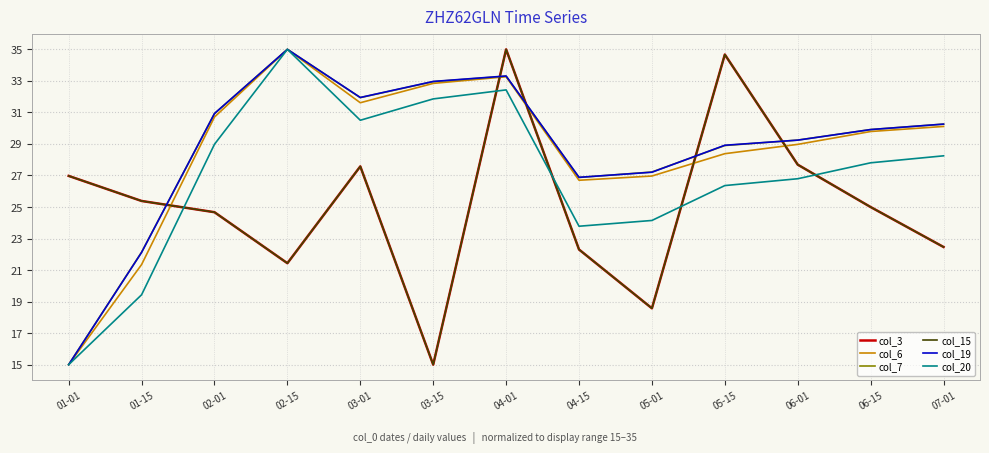

At which category does the chart reach its peak across all series?

04-01